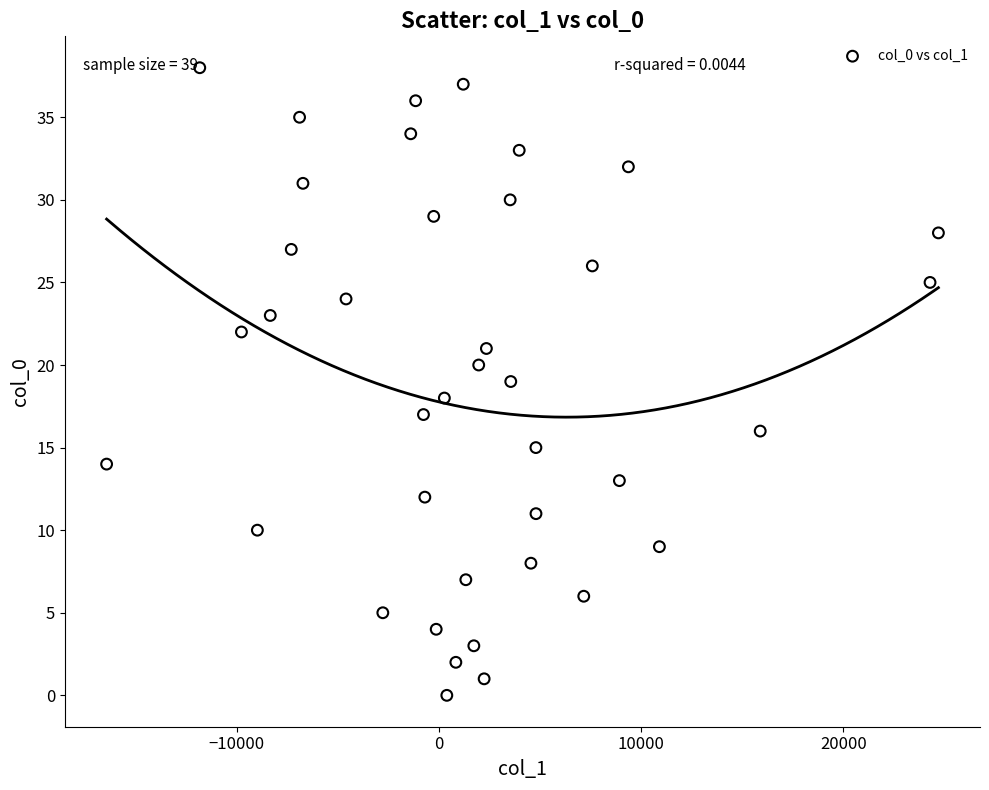

What is the range of Y values (max minus min)?

38